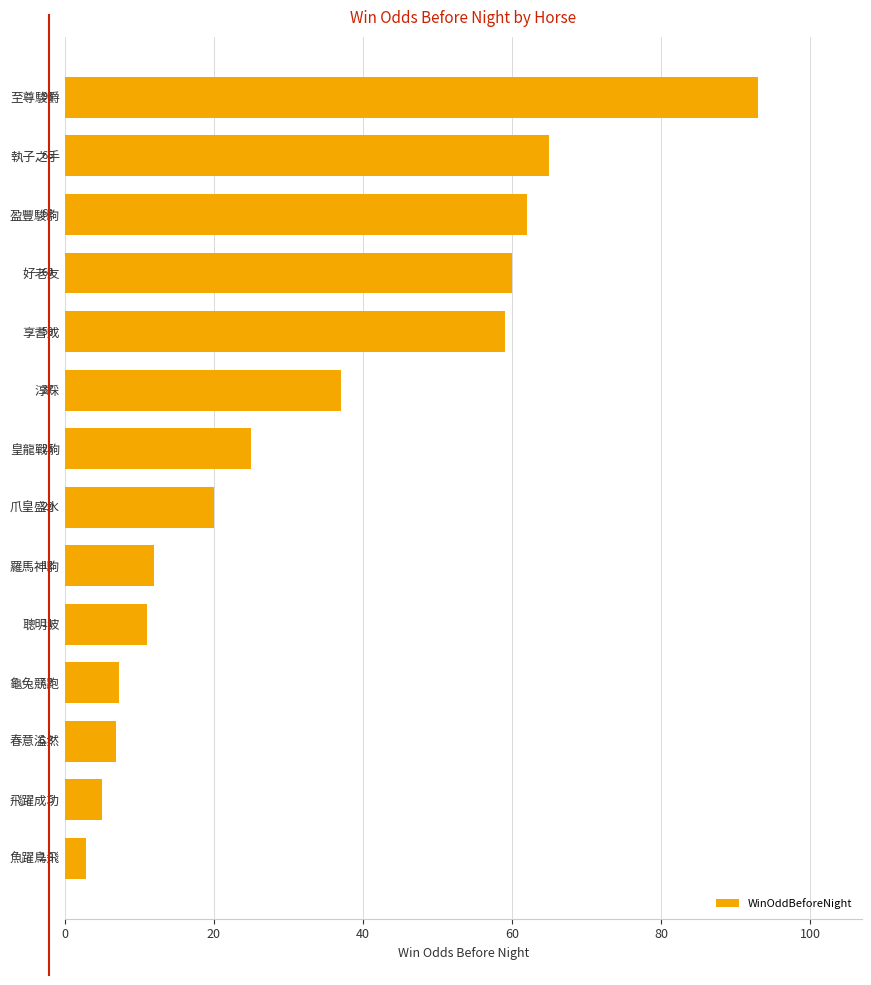

Is it true that the value at 羅馬神駒 is 4.4?

False